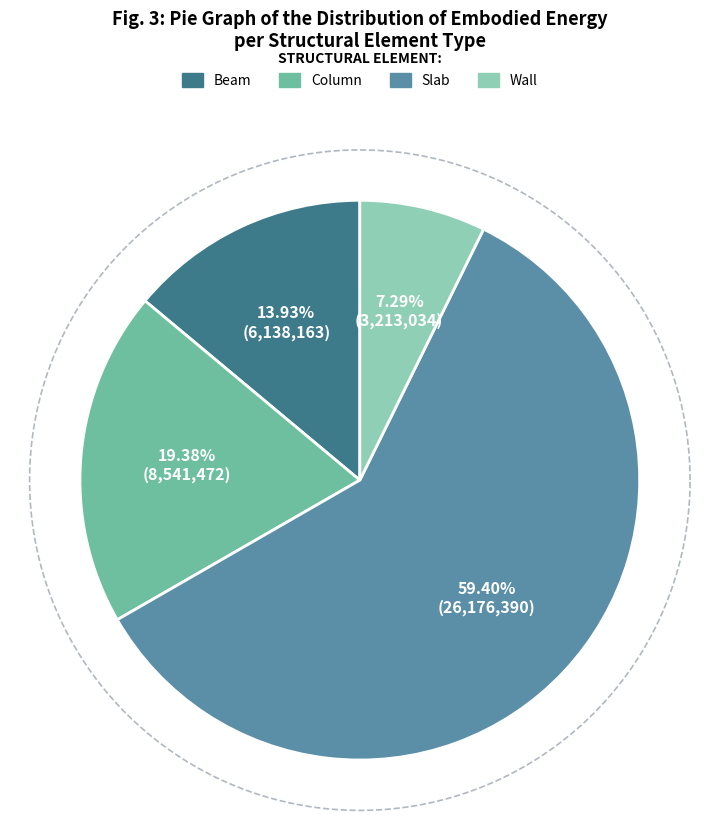

How many slices are in this pie chart?

4